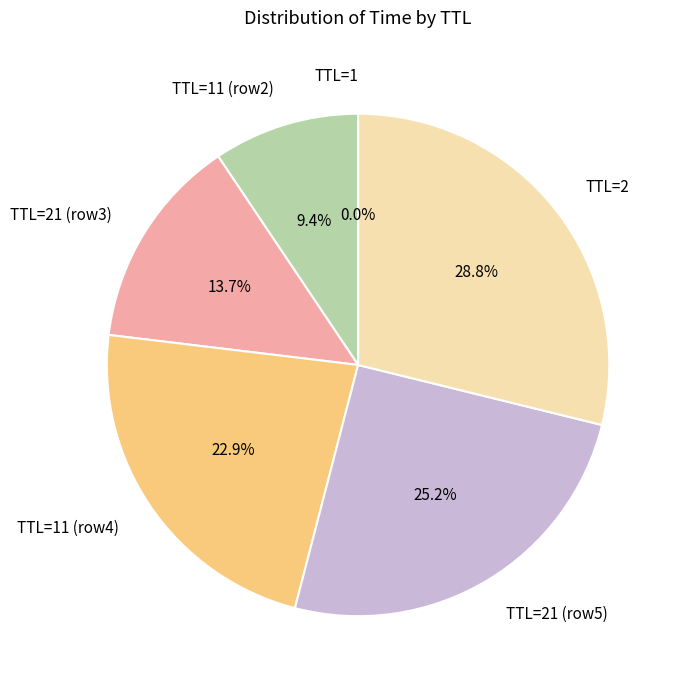

Approximately how many times larger is the value at TTL=2 compared to TTL=21 (row5)?

1.1